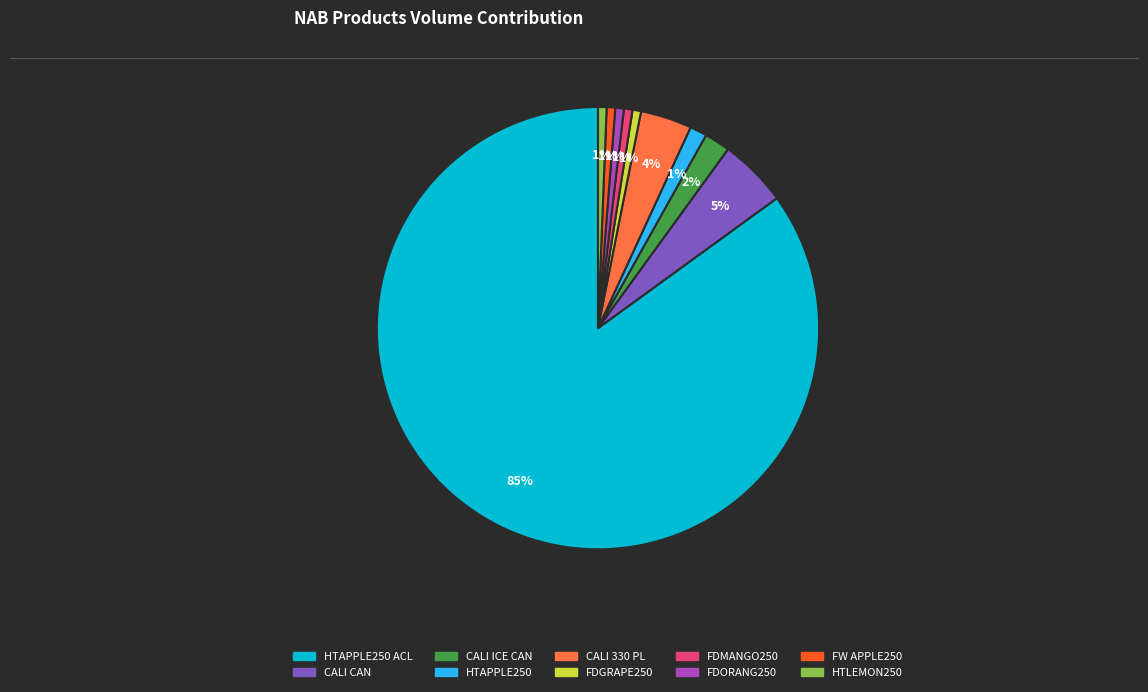

How many slices are in this pie chart?

10